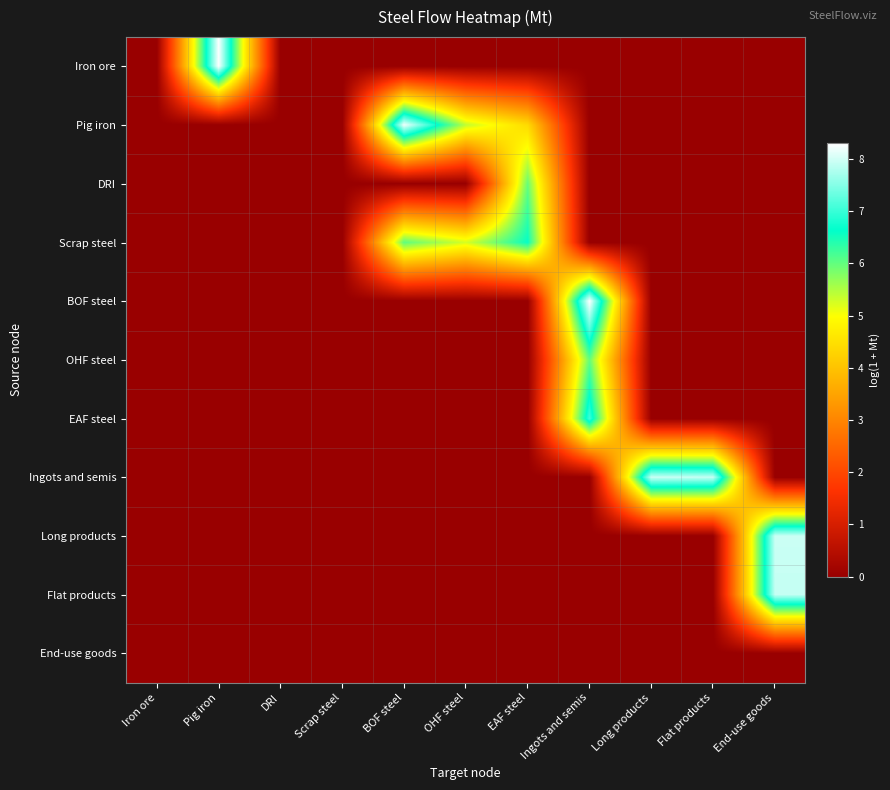

Reading right to left, what are all the values shown in this chart?

Iron ore: End-use goods=0.0	Flat products=0.0	Long products=0.0	Ingots and semis=0.0	EAF steel=0.0	OHF steel=0.0	BOF steel=0.0	Scrap steel=0.0	DRI=0.0	Pig iron=8.3	Iron ore=0.0
Pig iron: End-use goods=0.0	Flat products=0.0	Long products=0.0	Ingots and semis=0.0	EAF steel=4.4	OHF steel=5.4	BOF steel=8.2	Scrap steel=0.0	DRI=0.0	Pig iron=0.0	Iron ore=0.0
DRI: End-use goods=0.0	Flat products=0.0	Long products=0.0	Ingots and semis=0.0	EAF steel=6.0	OHF steel=0.0	BOF steel=0.0	Scrap steel=0.0	DRI=0.0	Pig iron=0.0	Iron ore=0.0
Scrap steel: End-use goods=0.0	Flat products=0.0	Long products=0.0	Ingots and semis=0.0	EAF steel=6.6	OHF steel=5.2	BOF steel=6.0	Scrap steel=0.0	DRI=0.0	Pig iron=0.0	Iron ore=0.0
BOF steel: End-use goods=0.0	Flat products=0.0	Long products=0.0	Ingots and semis=8.3	EAF steel=0.0	OHF steel=0.0	BOF steel=0.0	Scrap steel=0.0	DRI=0.0	Pig iron=0.0	Iron ore=0.0
OHF steel: End-use goods=0.0	Flat products=0.0	Long products=0.0	Ingots and semis=6.0	EAF steel=0.0	OHF steel=0.0	BOF steel=0.0	Scrap steel=0.0	DRI=0.0	Pig iron=0.0	Iron ore=0.0
EAF steel: End-use goods=0.0	Flat products=0.0	Long products=0.0	Ingots and semis=7.0	EAF steel=0.0	OHF steel=0.0	BOF steel=0.0	Scrap steel=0.0	DRI=0.0	Pig iron=0.0	Iron ore=0.0
Ingots and semis: End-use goods=0.0	Flat products=7.9	Long products=7.9	Ingots and semis=0.0	EAF steel=0.0	OHF steel=0.0	BOF steel=0.0	Scrap steel=0.0	DRI=0.0	Pig iron=0.0	Iron ore=0.0
Long products: End-use goods=7.9	Flat products=0.0	Long products=0.0	Ingots and semis=0.0	EAF steel=0.0	OHF steel=0.0	BOF steel=0.0	Scrap steel=0.0	DRI=0.0	Pig iron=0.0	Iron ore=0.0
Flat products: End-use goods=7.9	Flat products=0.0	Long products=0.0	Ingots and semis=0.0	EAF steel=0.0	OHF steel=0.0	BOF steel=0.0	Scrap steel=0.0	DRI=0.0	Pig iron=0.0	Iron ore=0.0
End-use goods: End-use goods=0.0	Flat products=0.0	Long products=0.0	Ingots and semis=0.0	EAF steel=0.0	OHF steel=0.0	BOF steel=0.0	Scrap steel=0.0	DRI=0.0	Pig iron=0.0	Iron ore=0.0